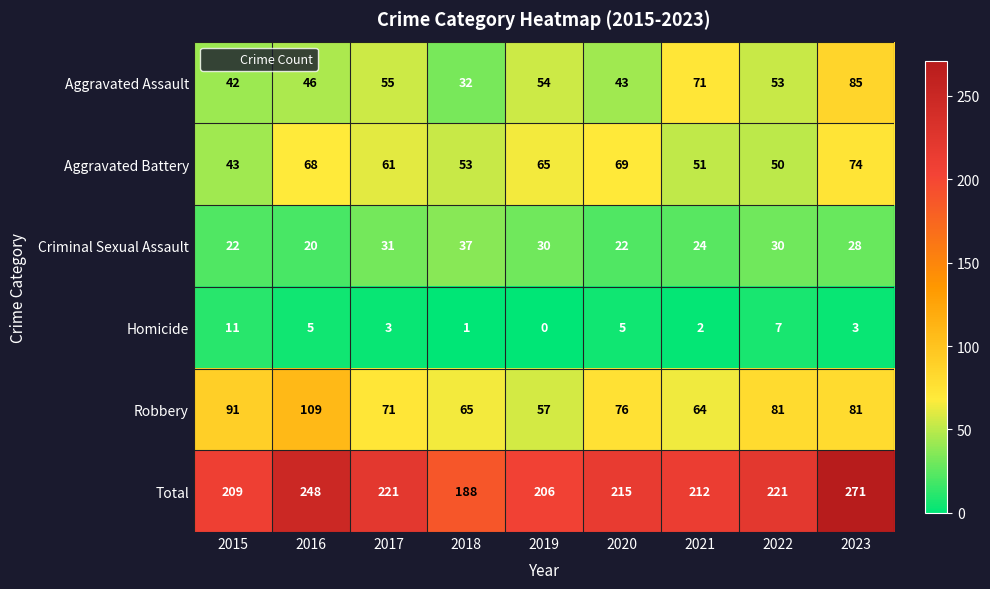

Which label corresponds to the smallest value in the chart?

2019